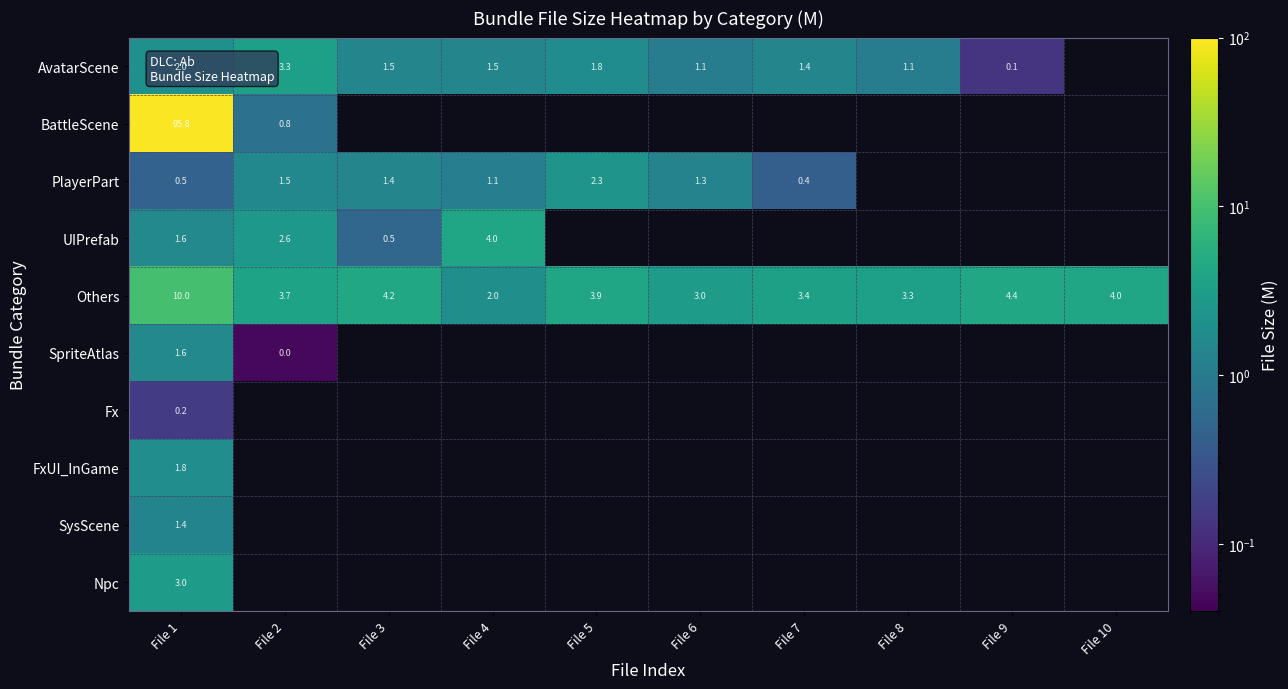

Is the value of Others at File 3 greater than the value of PlayerPart at File 2?

Yes